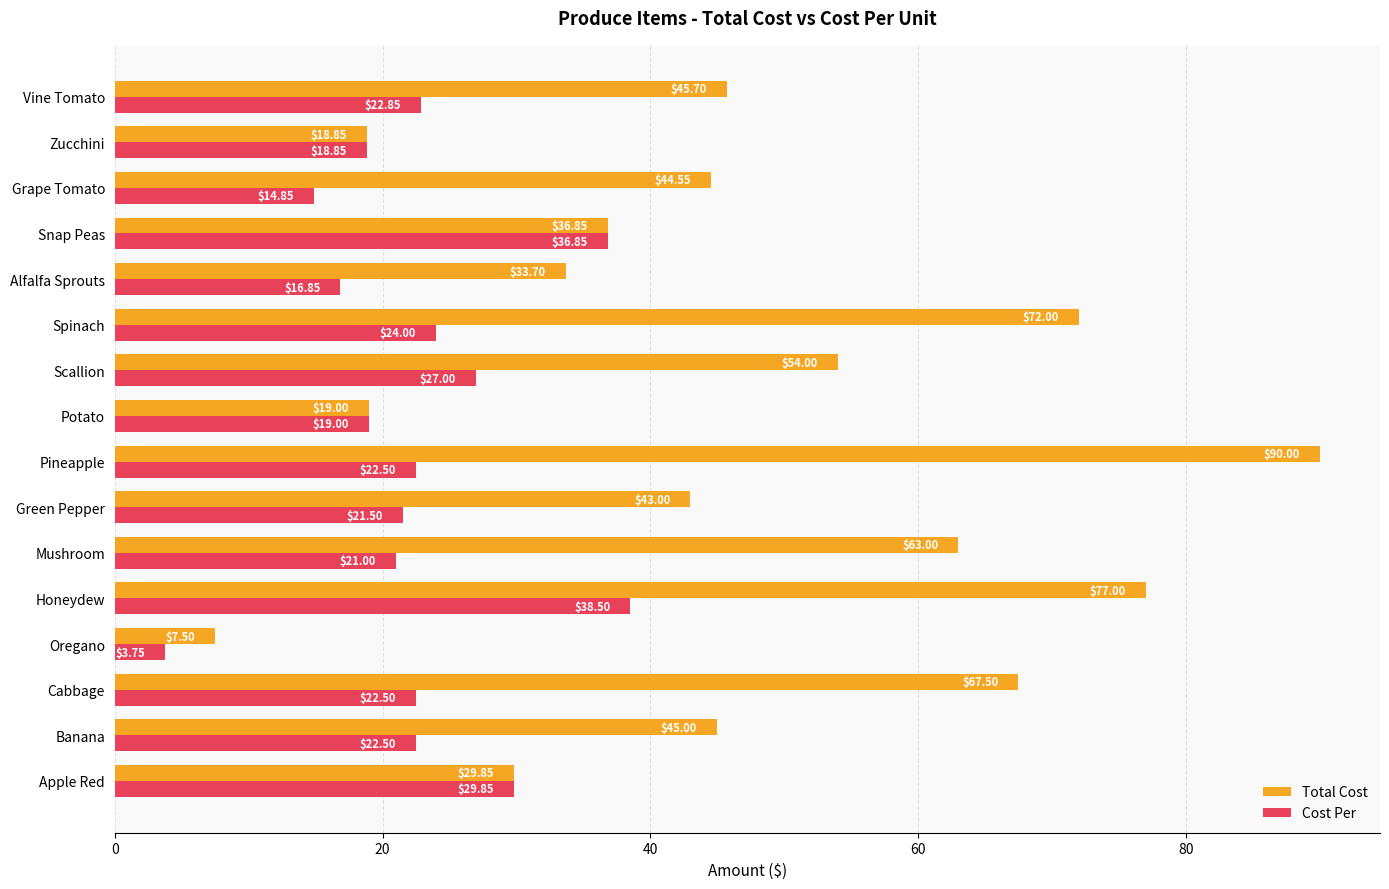

At which label is Cost Per closest to 21?

Mushroom